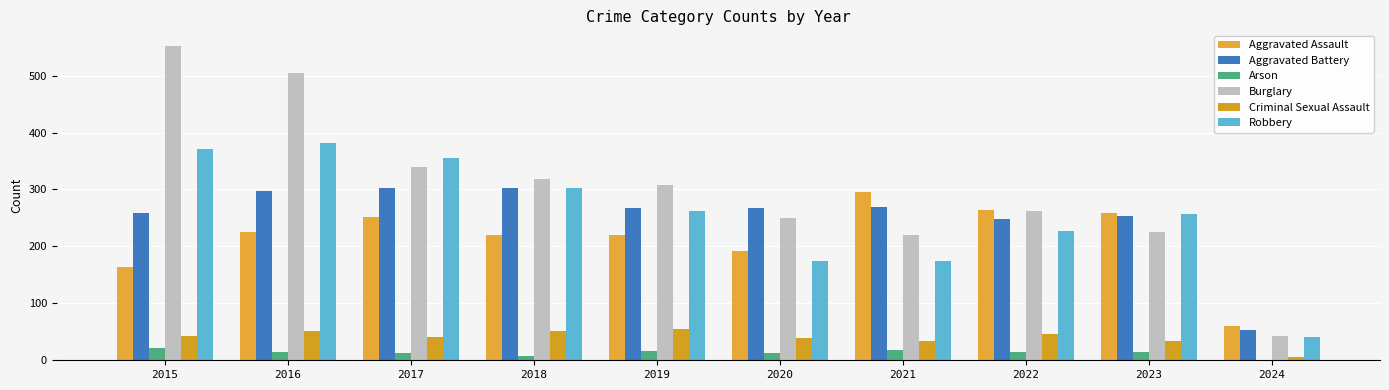

What value does the Criminal Sexual Assault series have at 2023?

33